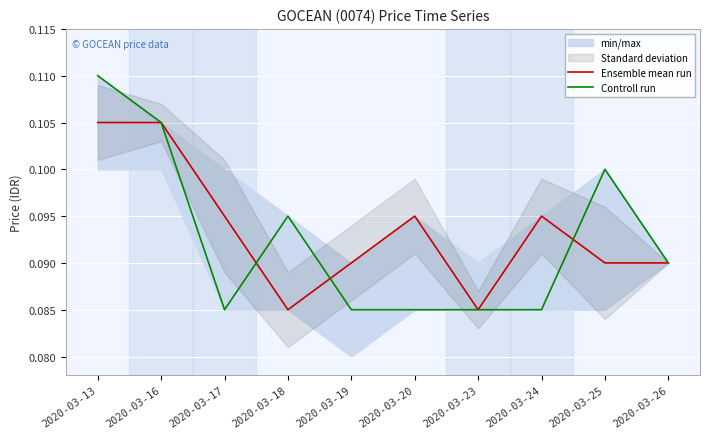

Rank the series by their maximum value, from lowest to highest.

Ensemble mean run, Controll run